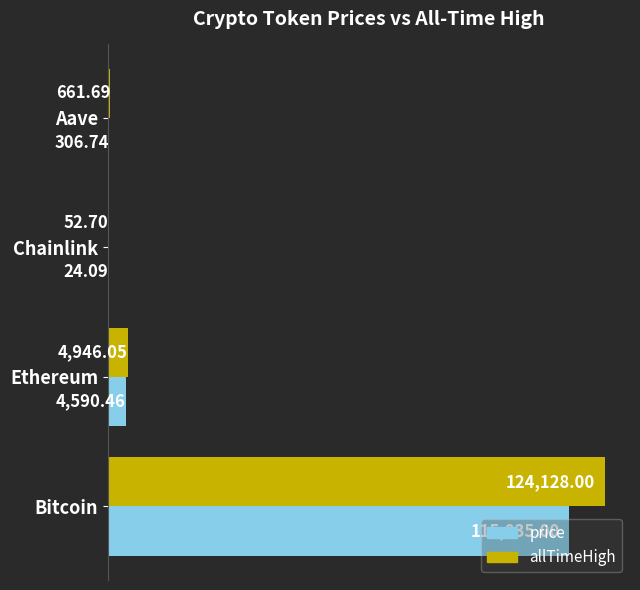

Between Bitcoin and Aave, which series saw the biggest shift?

allTimeHigh